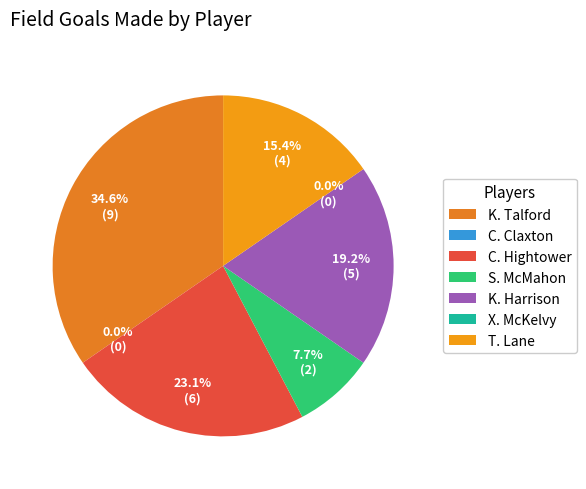

Does any single category account for the majority?

No